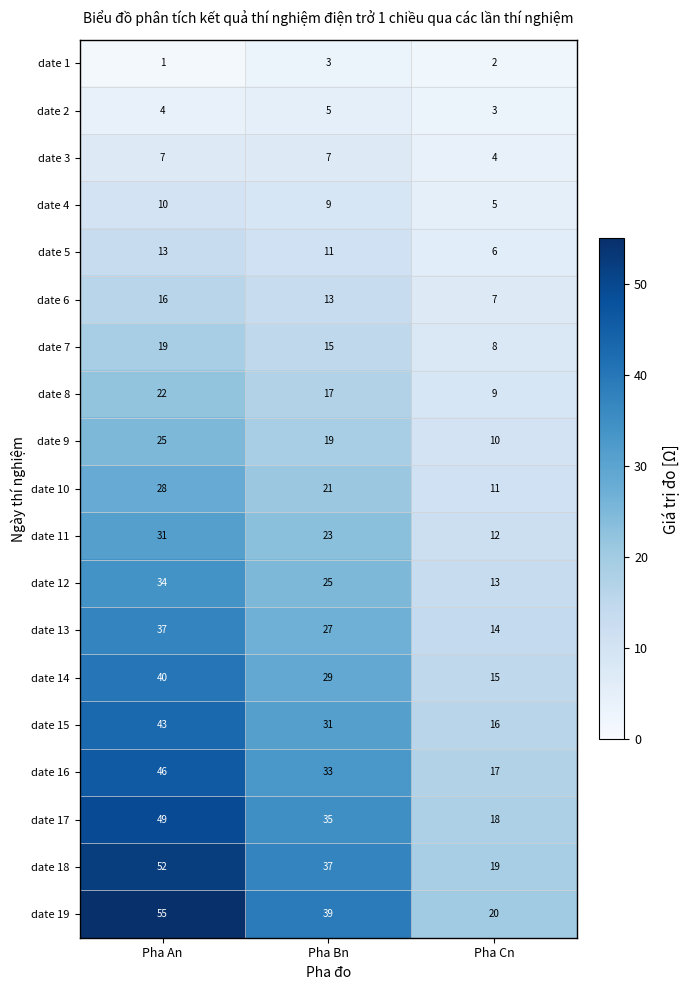

What is the difference between the date 16 values at Pha Cn and Pha An?

29